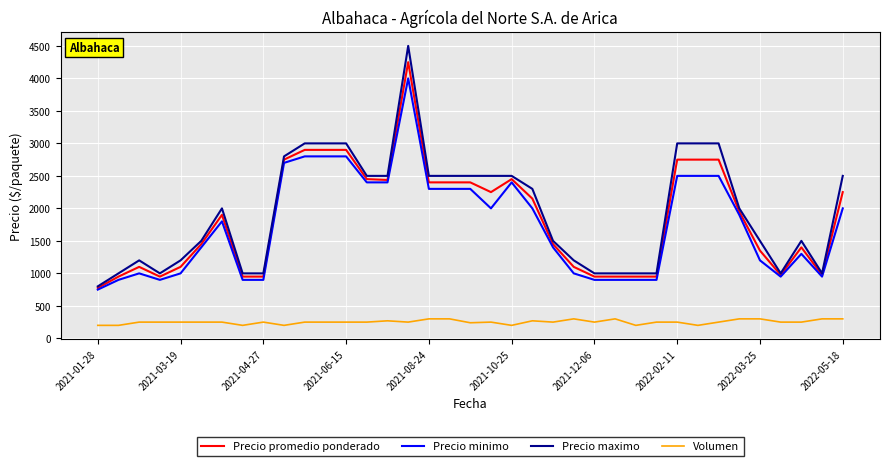

True or false: Volumen and Precio maximo intersect in this chart.

False